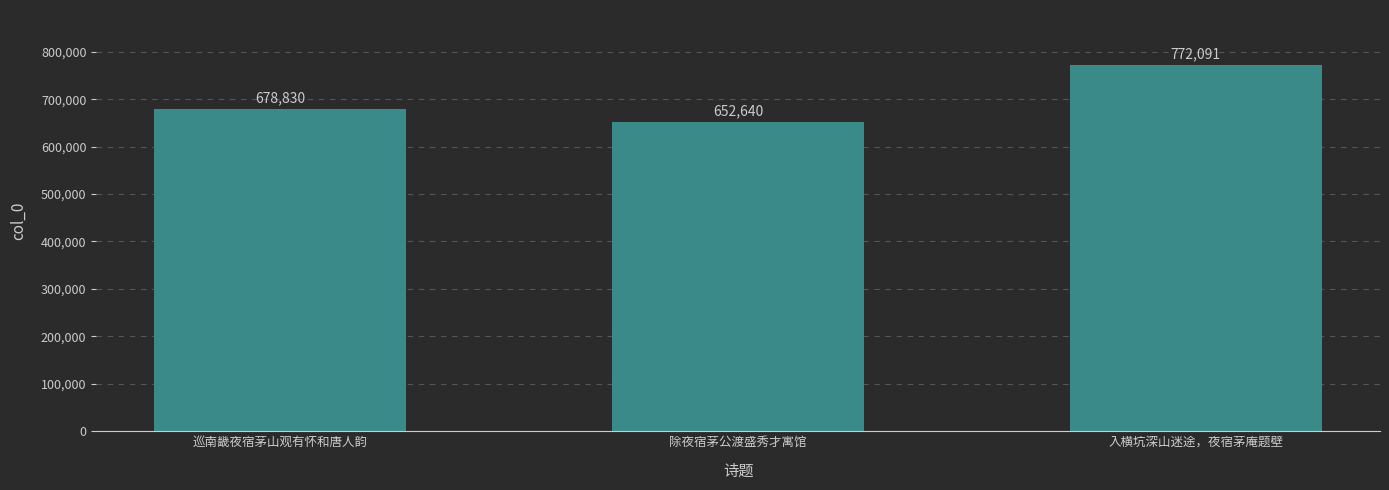

True or false: the data shows 1028797 at 除夜宿茅公渡盛秀才寓馆.

False